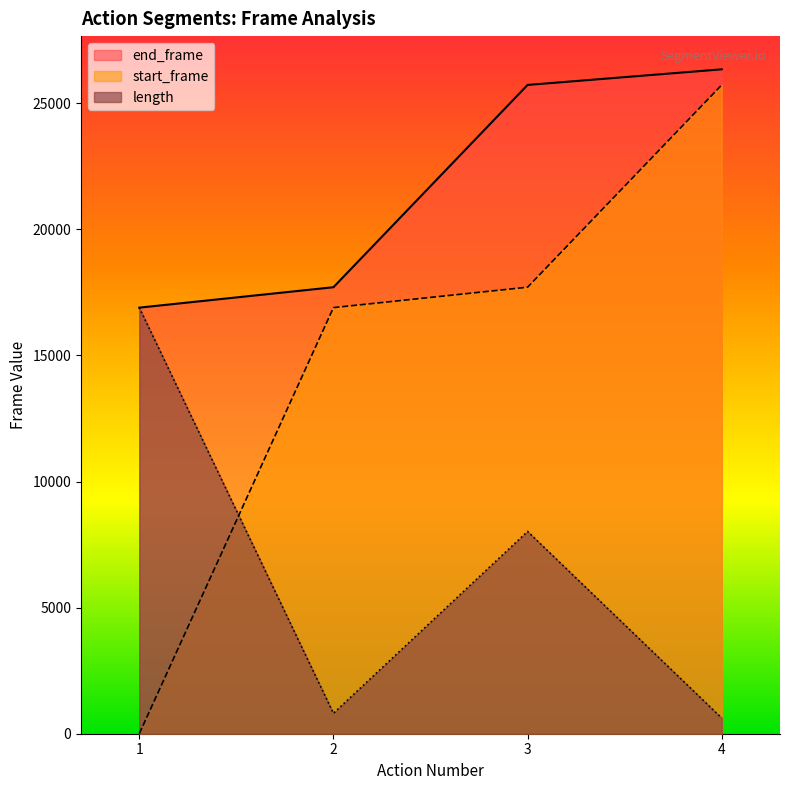

Which category has the lowest value across all series?

1